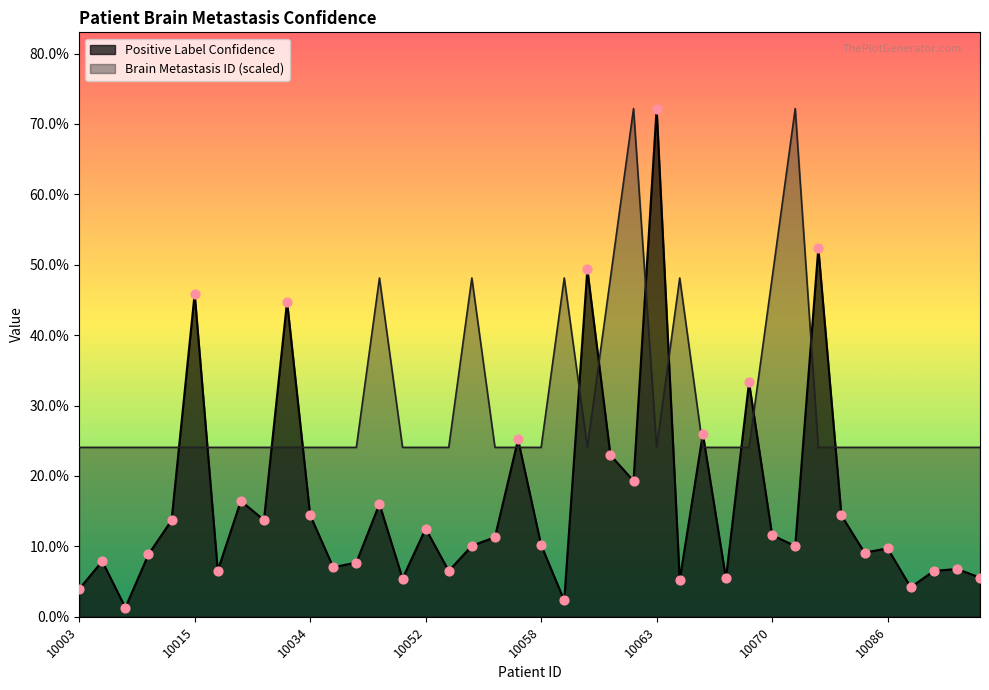

Which series contains the highest Y value?

Positive Label Confidence